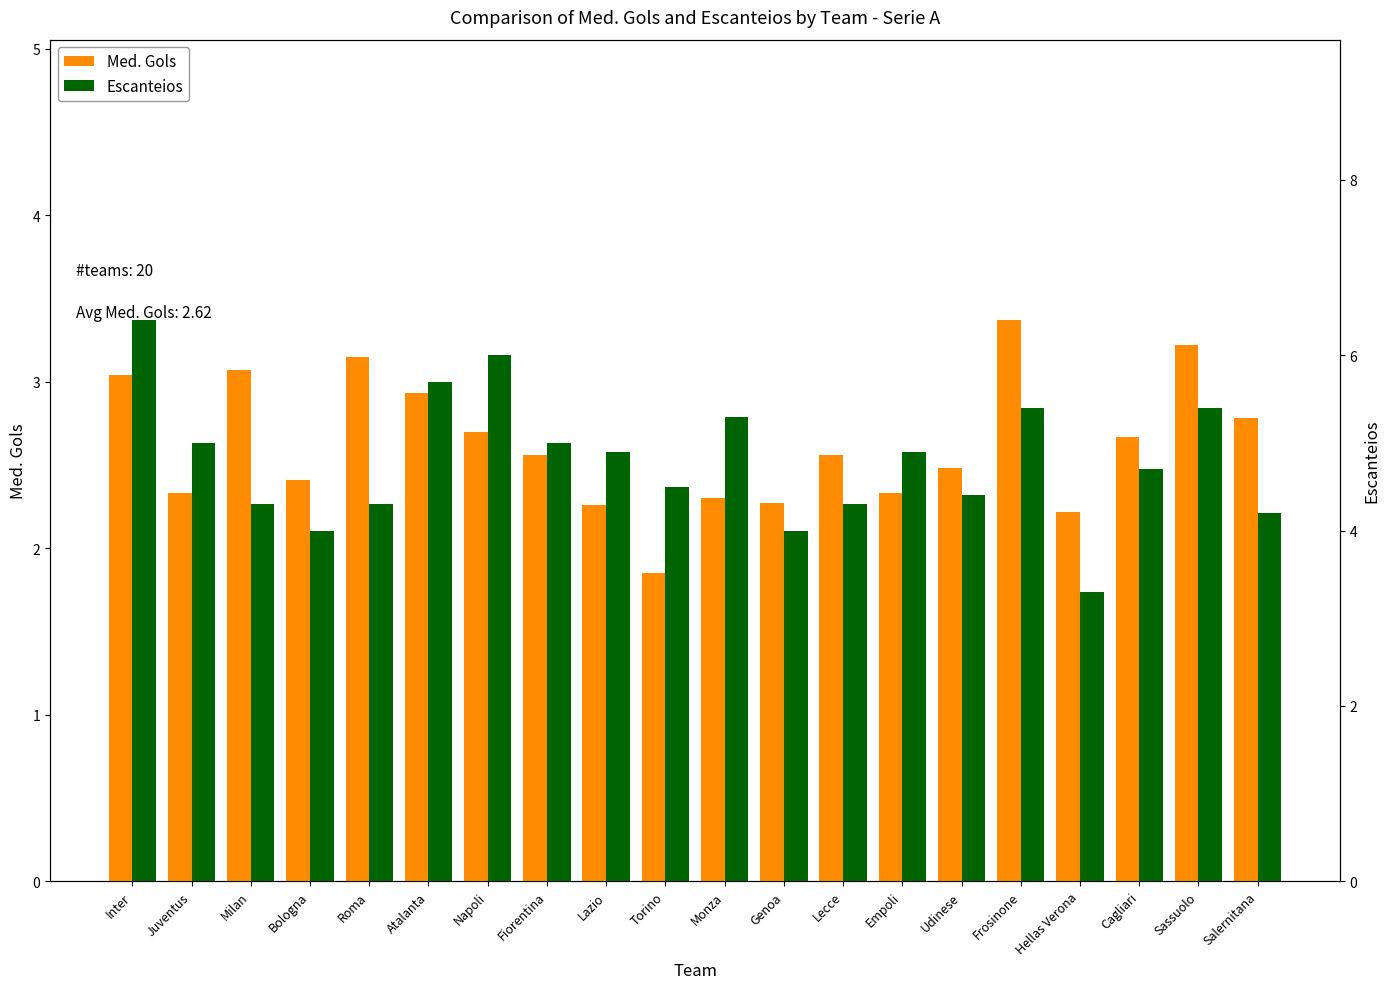

What is the highest value of the Escanteios series?

6.4